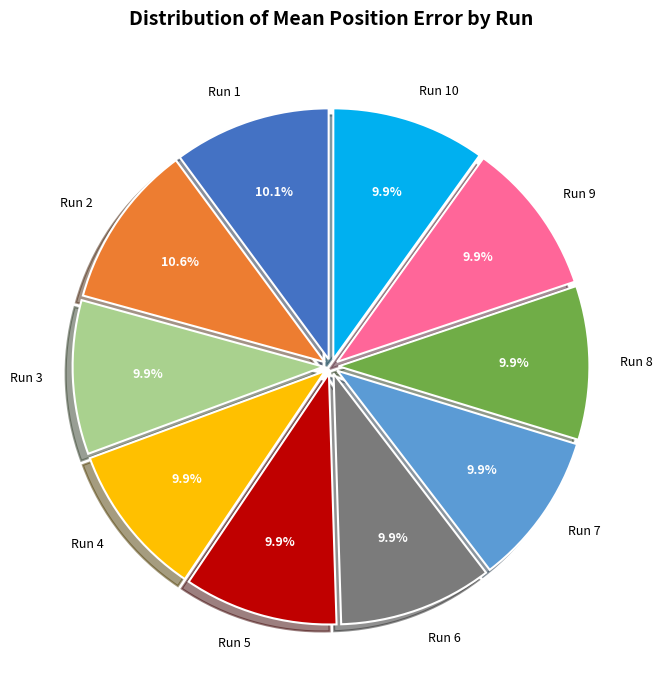

Which category has the biggest portion of the pie?

Run 2